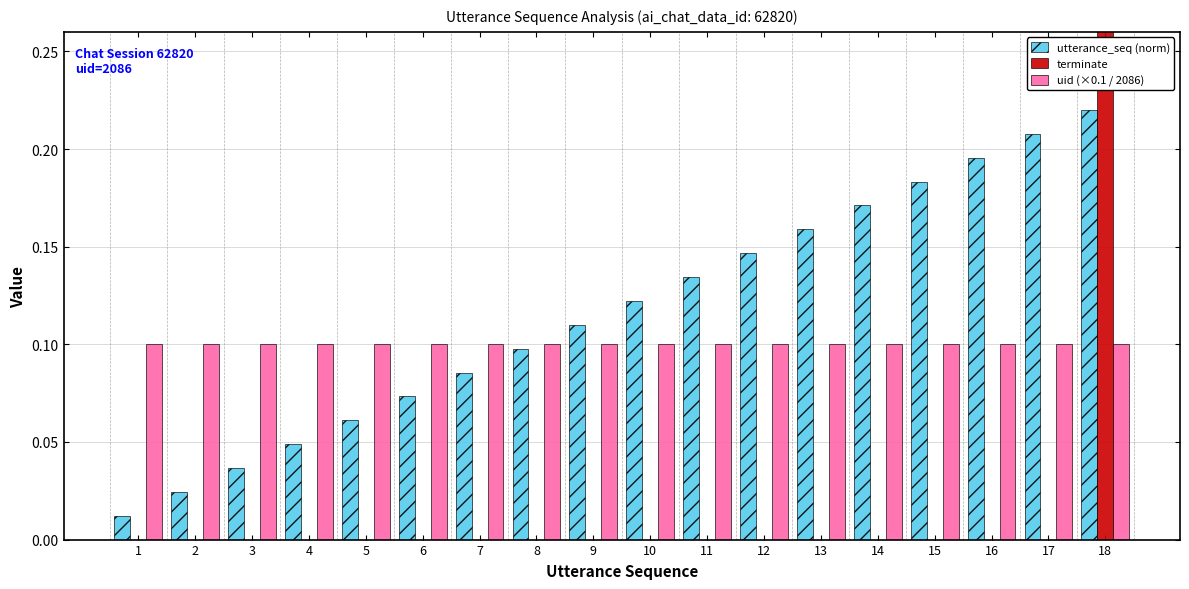

How many bars are there in total?

54